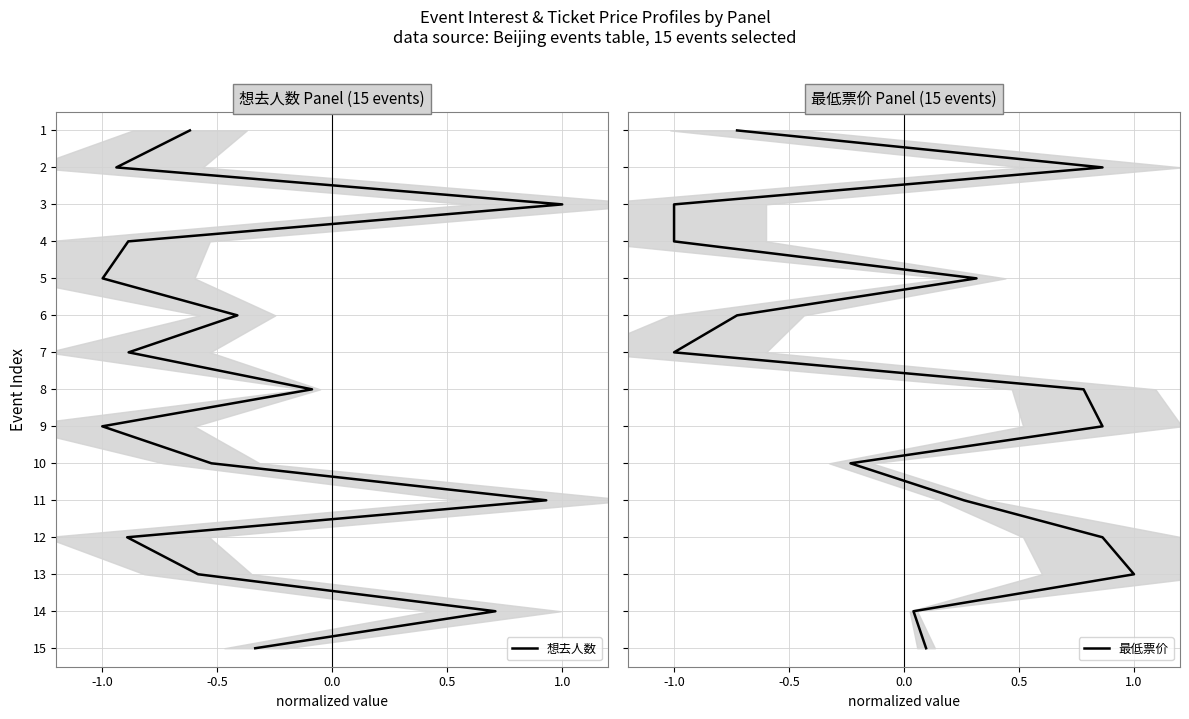

What is the label of the 2nd point from the left?

-0.5